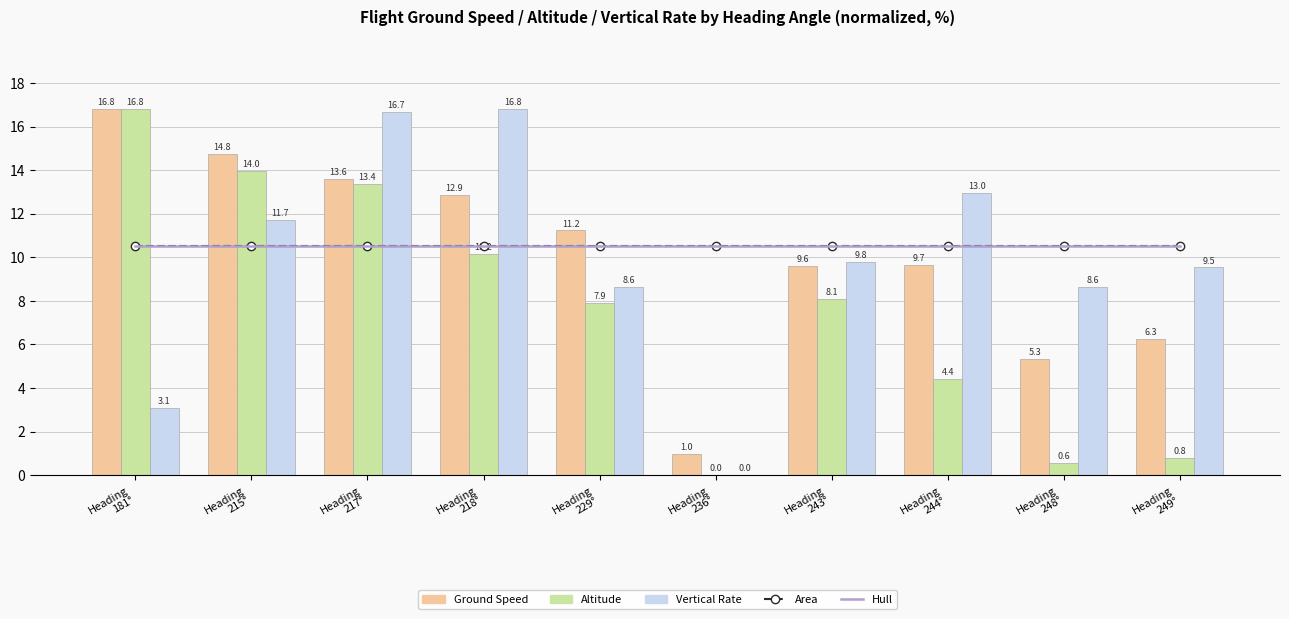

The value of Hull at Heading
215° is 6.9. True or false?

False